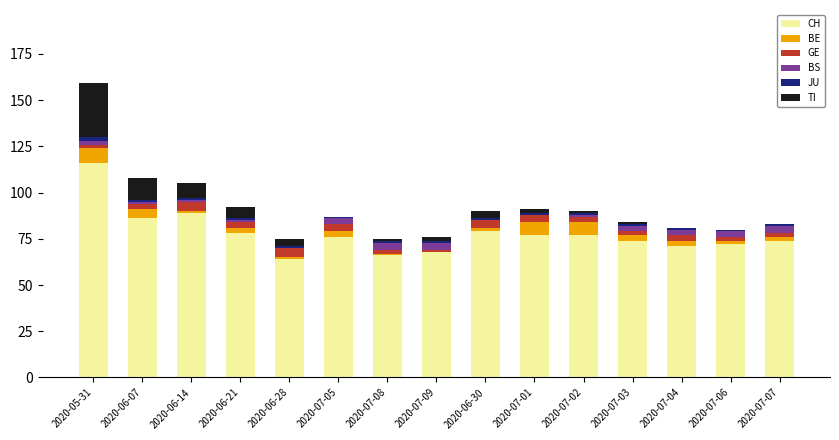

Is it true that CH equals 72 at 2020-07-06?

True